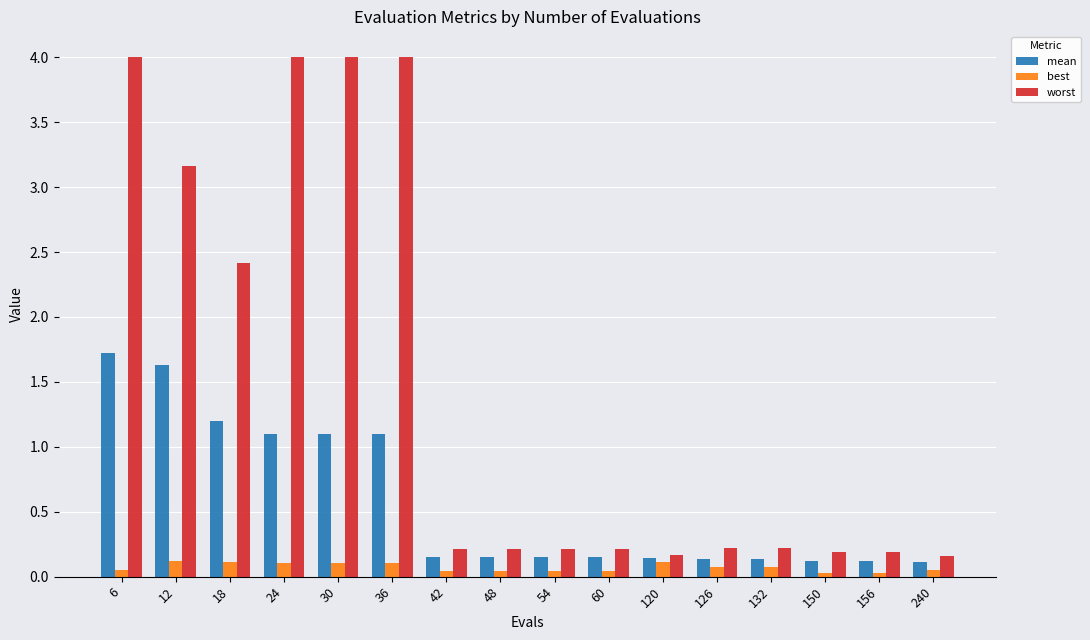

True or false: best has a value of 0.1 at 132.

True